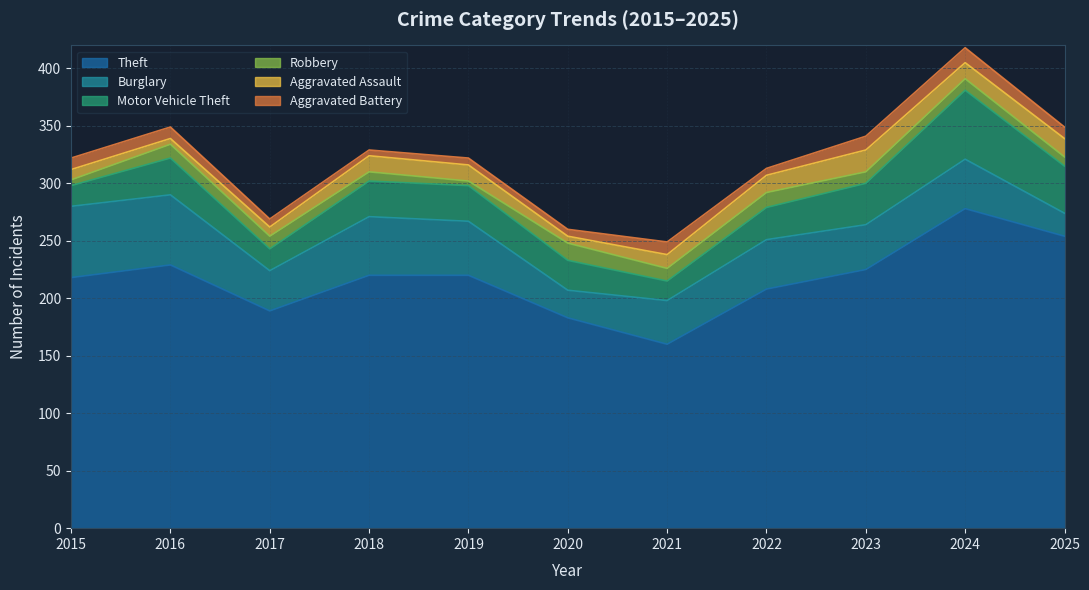

How many data points in Motor Vehicle Theft are less than 31?

5